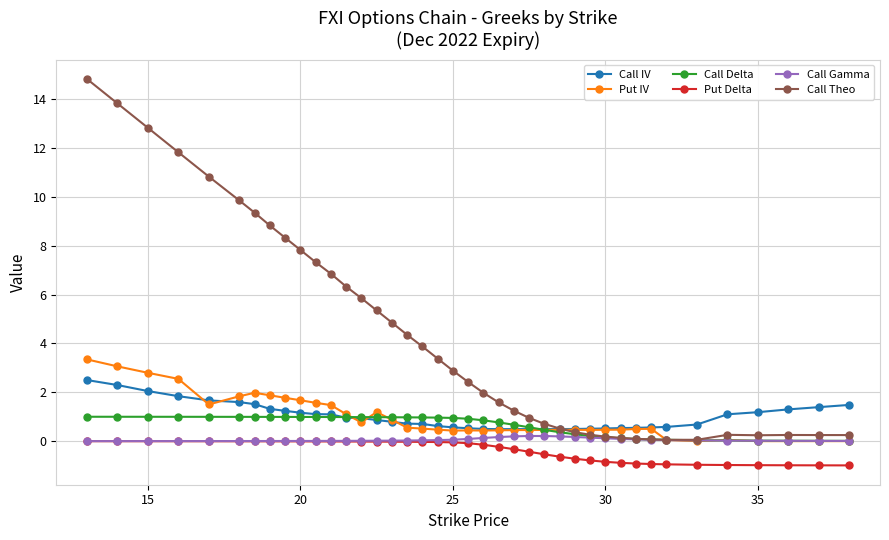

What is the lowest value of the Put Delta series?

-1.0